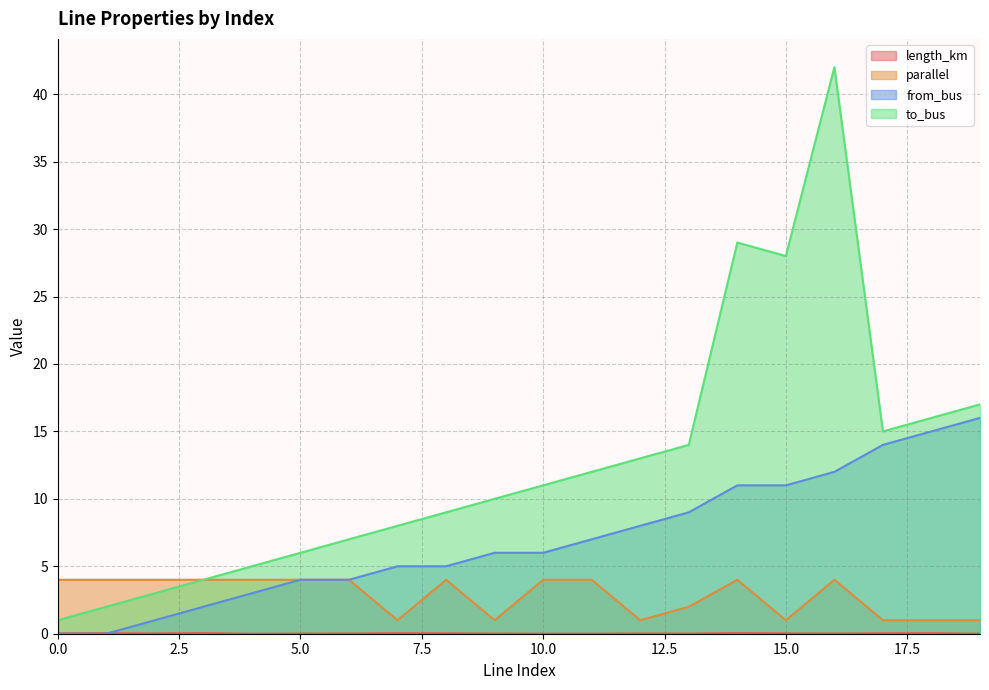

What is the spread (max minus min) of values at 2?

4.0